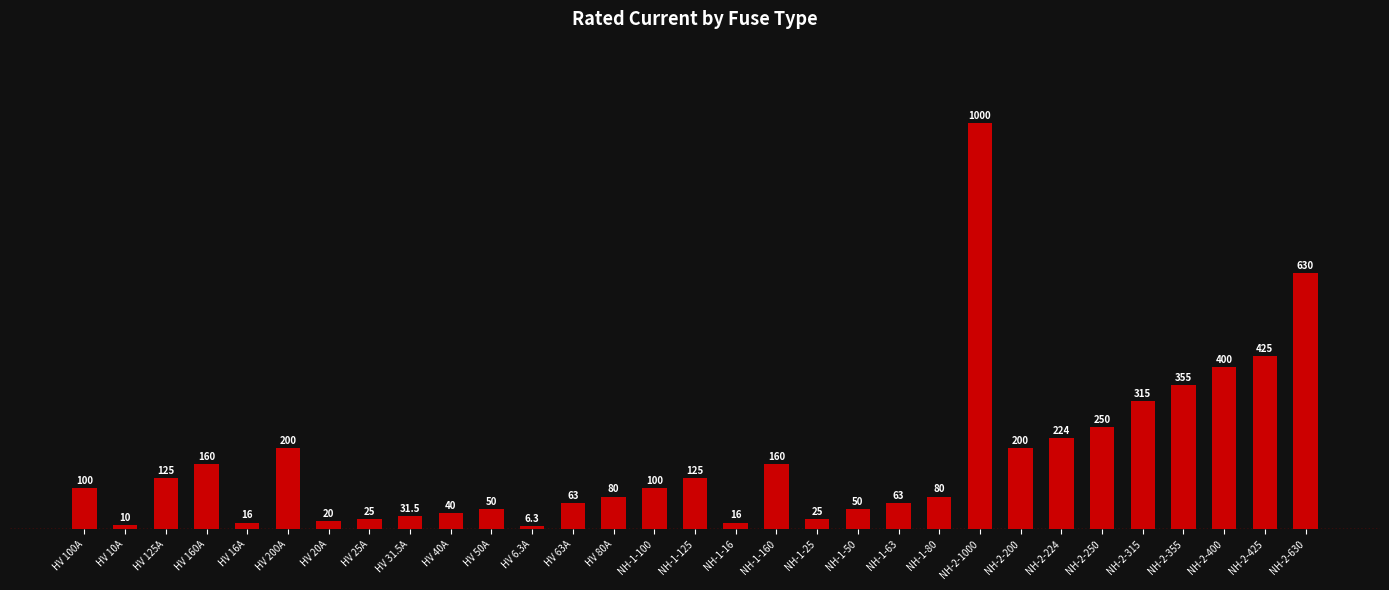

What is the greatest value displayed?

1000.0